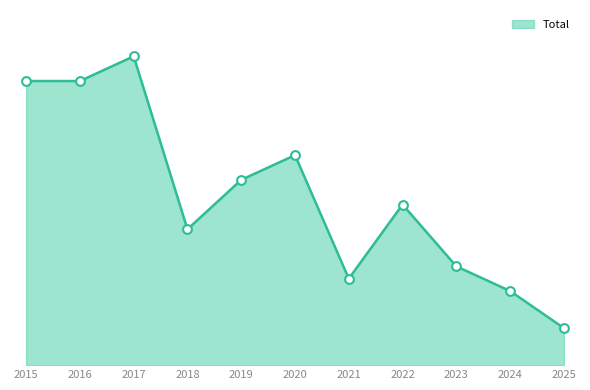

What is the change in value from 2015 to 2018?

-12